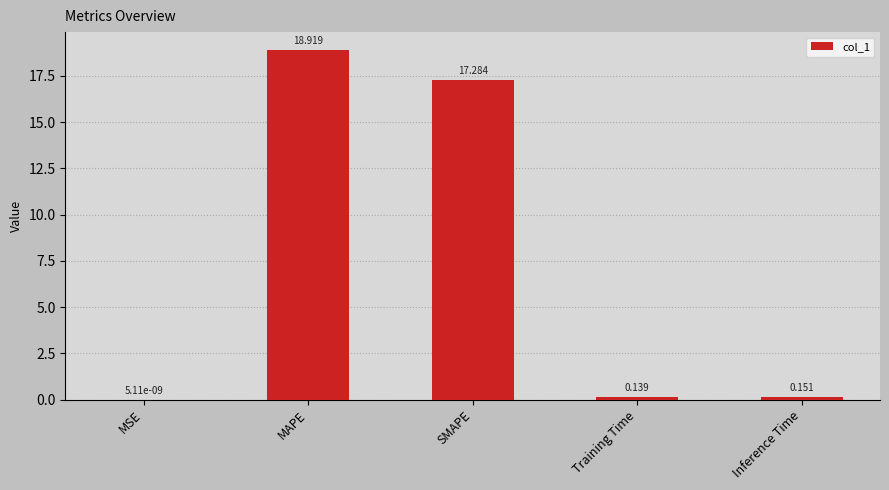

What is the greatest value displayed?

18.9